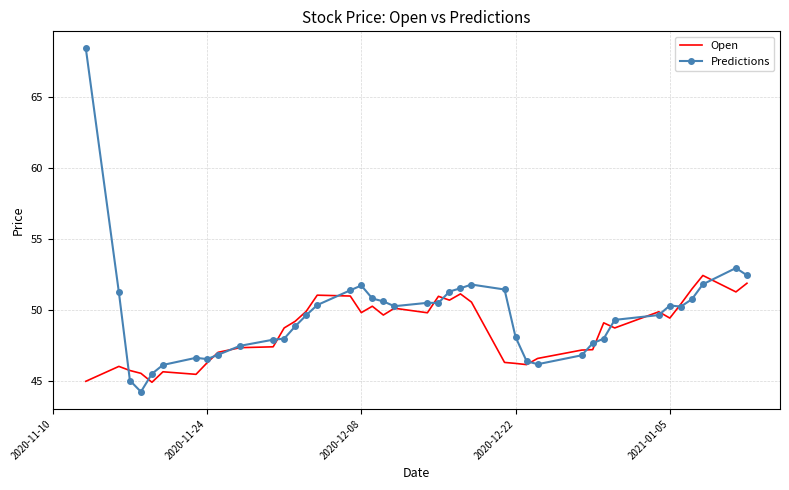

How many values in the Predictions series are below 50?

20